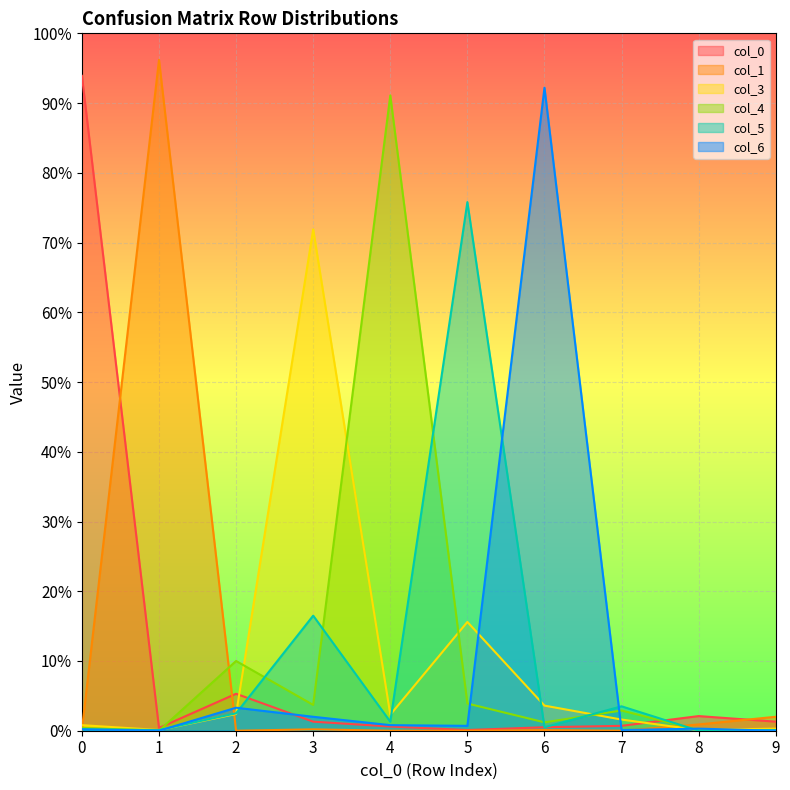

List the labels in order of 0 value, largest first.

0, 2, 8, 3, 9, 7, 4, 6, 1, 5